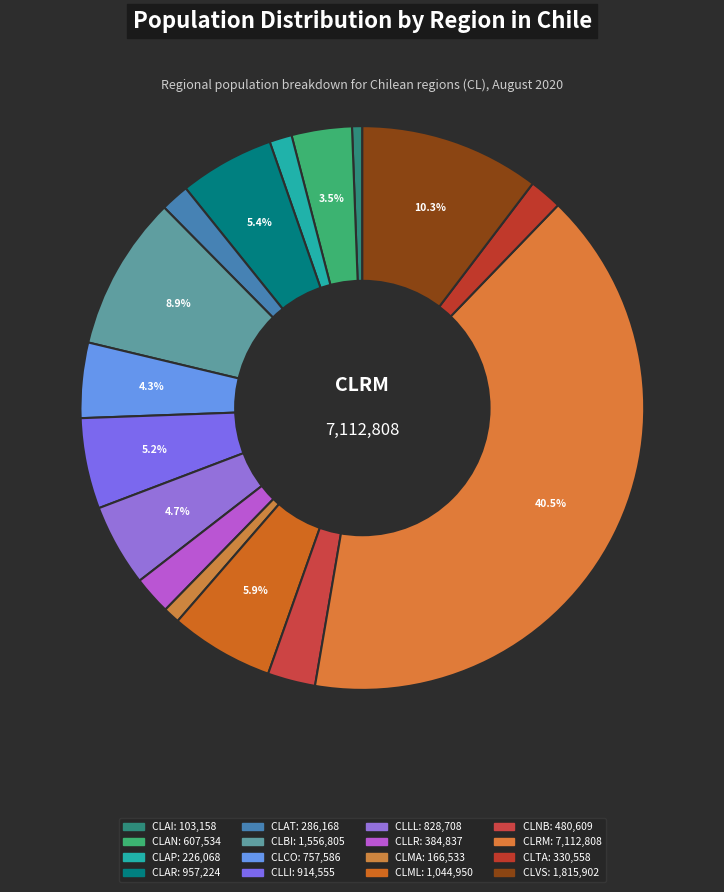

Does any single category account for the majority?

No